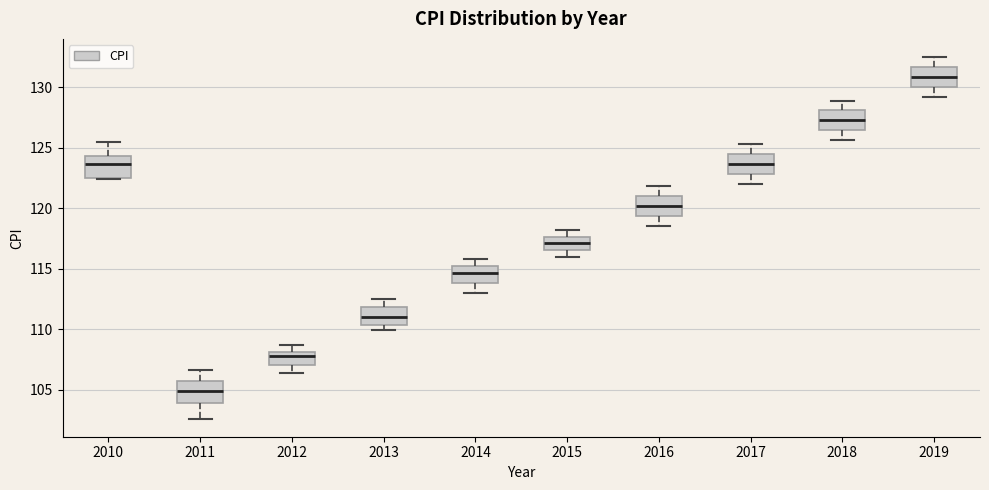

Which box has the highest median line?

2019